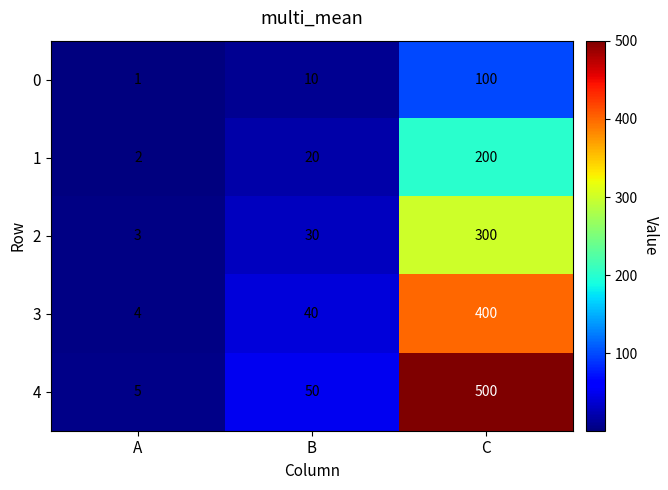

Is it true that 0 equals 139 at C?

False